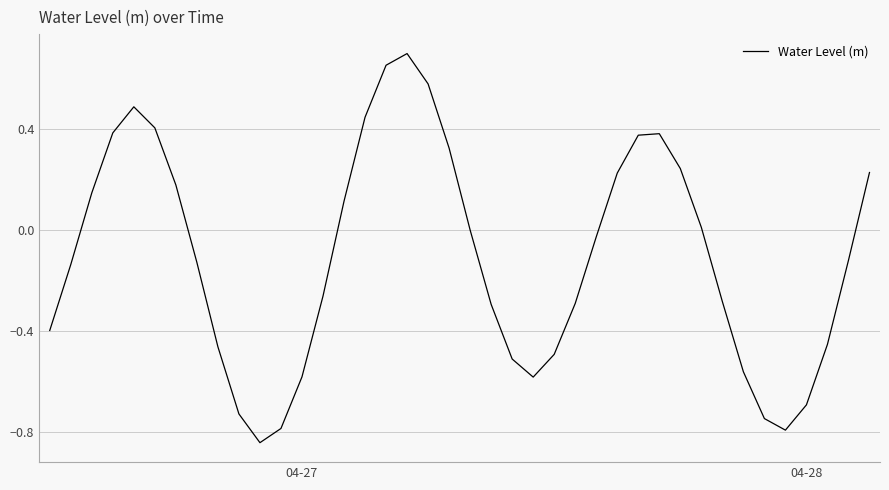

Does the chart have visible grid lines?

Yes